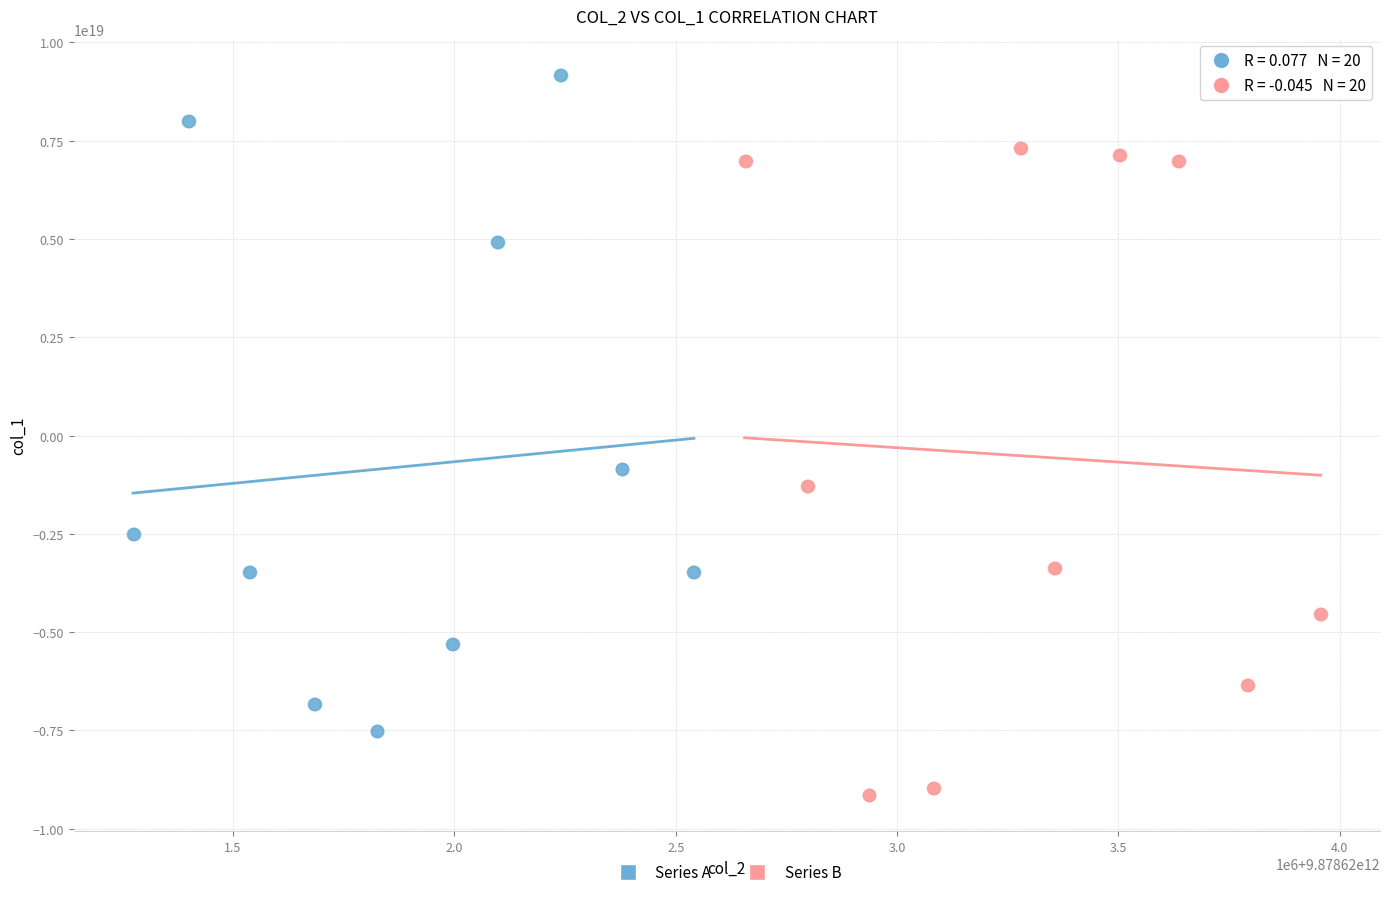

Which series reaches the minimum Y coordinate?

Series B